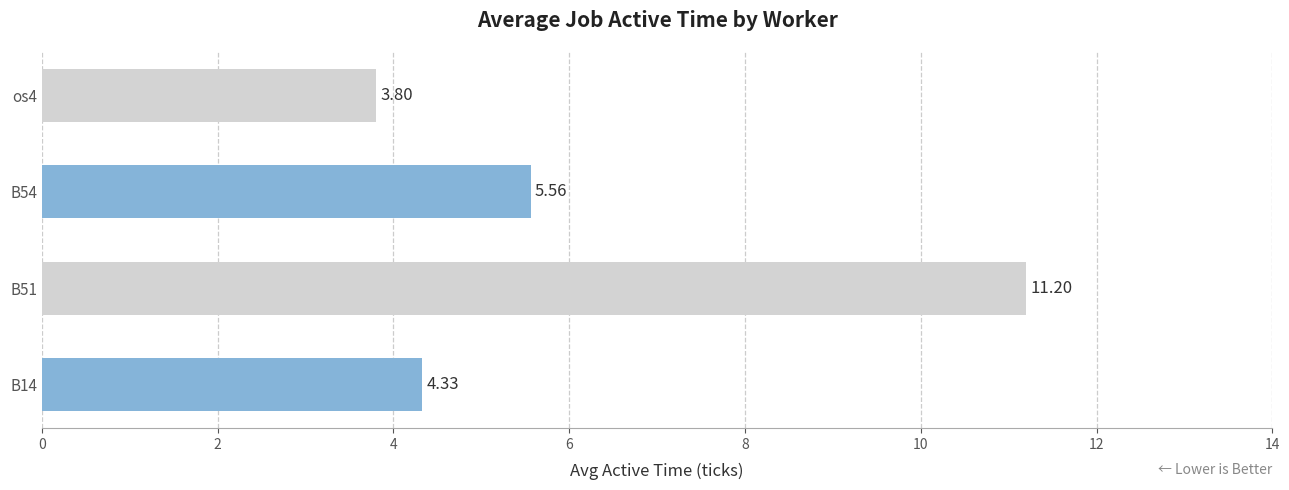

Which category has the lowest value across all series?

os4